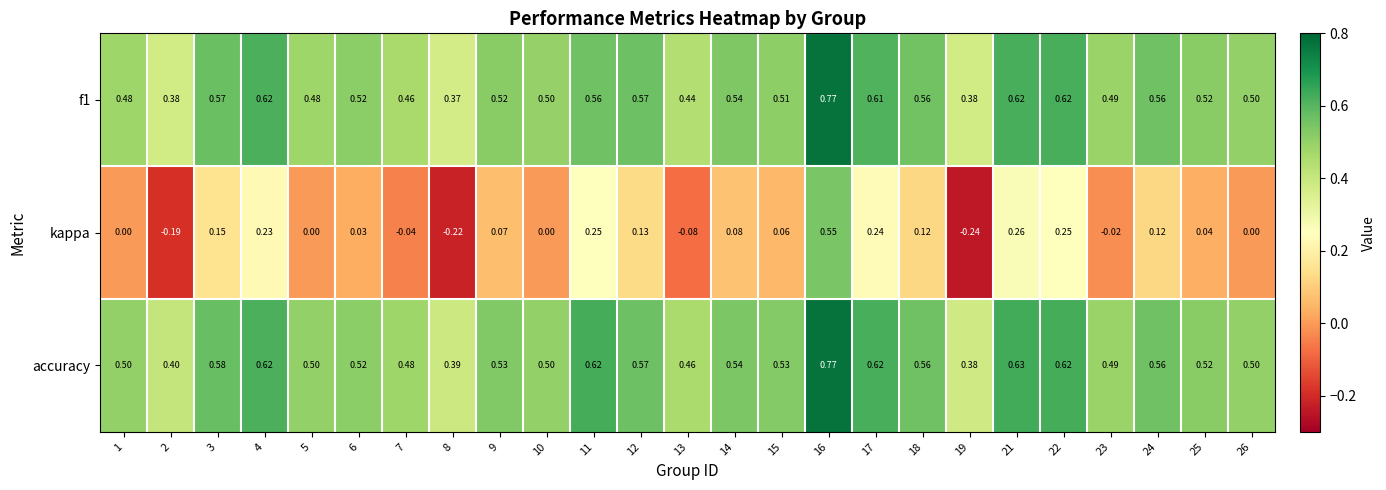

Is the value of f1 at 25 greater than the value of accuracy at 9?

No